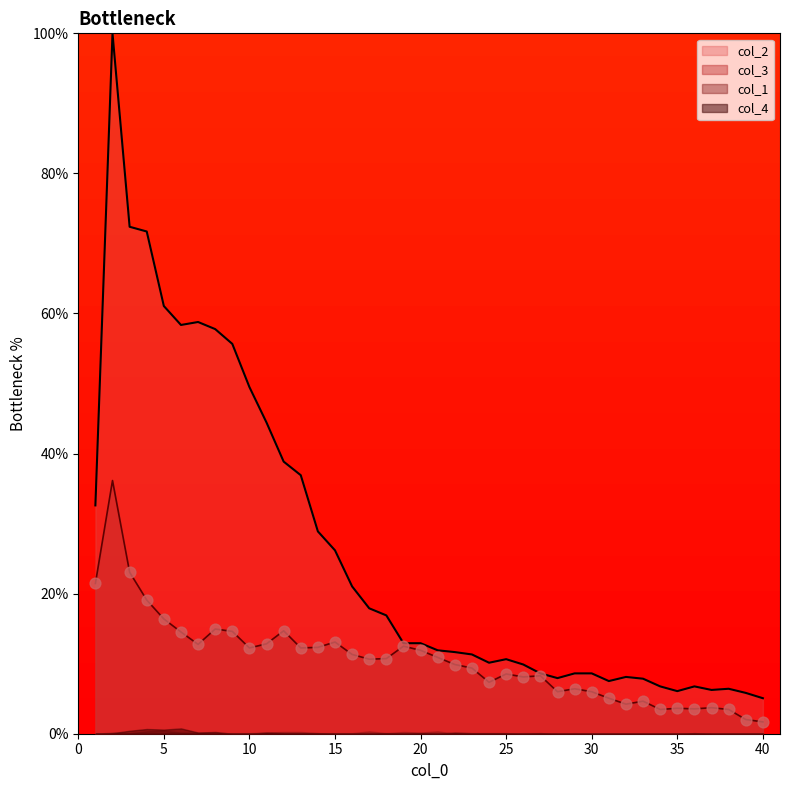

Which series has the largest total across all categories?

col_4